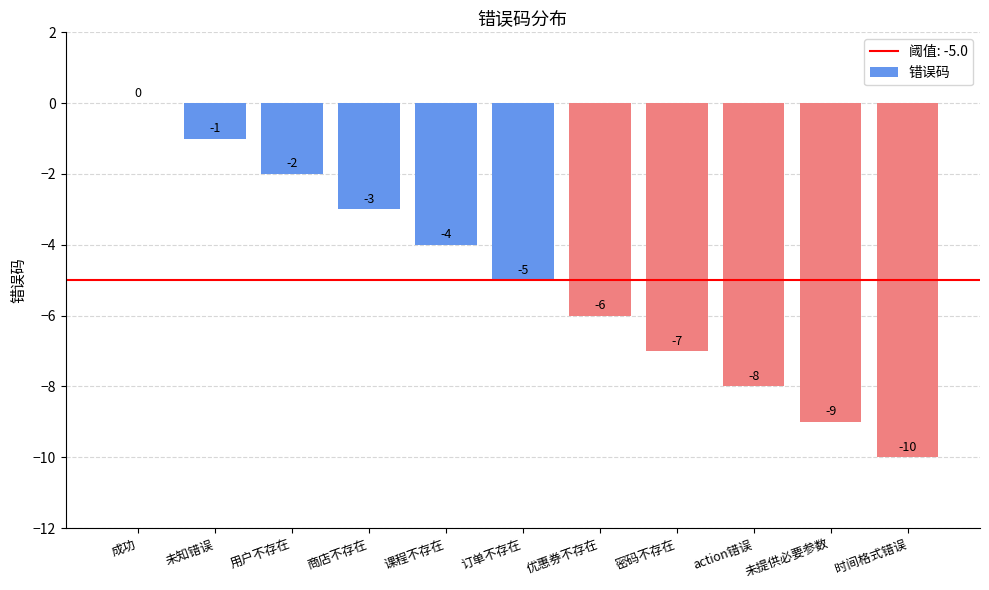

At which category does the chart reach its peak across all series?

成功